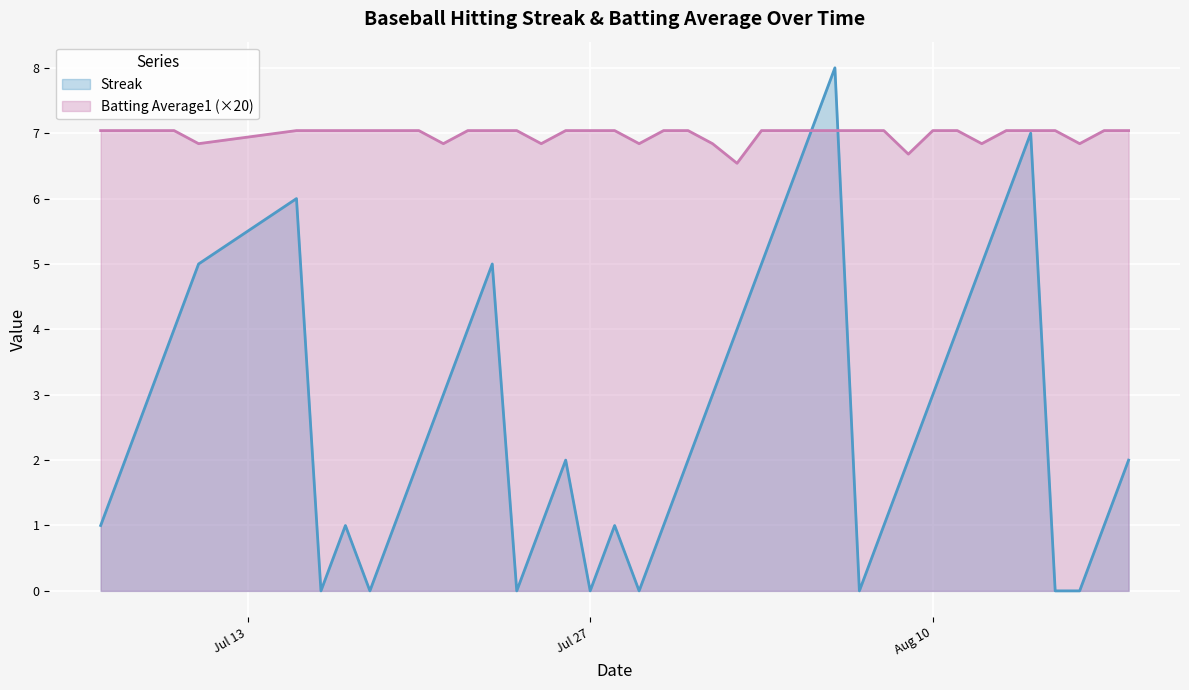

What is the maximum value shown in the chart?

8.0